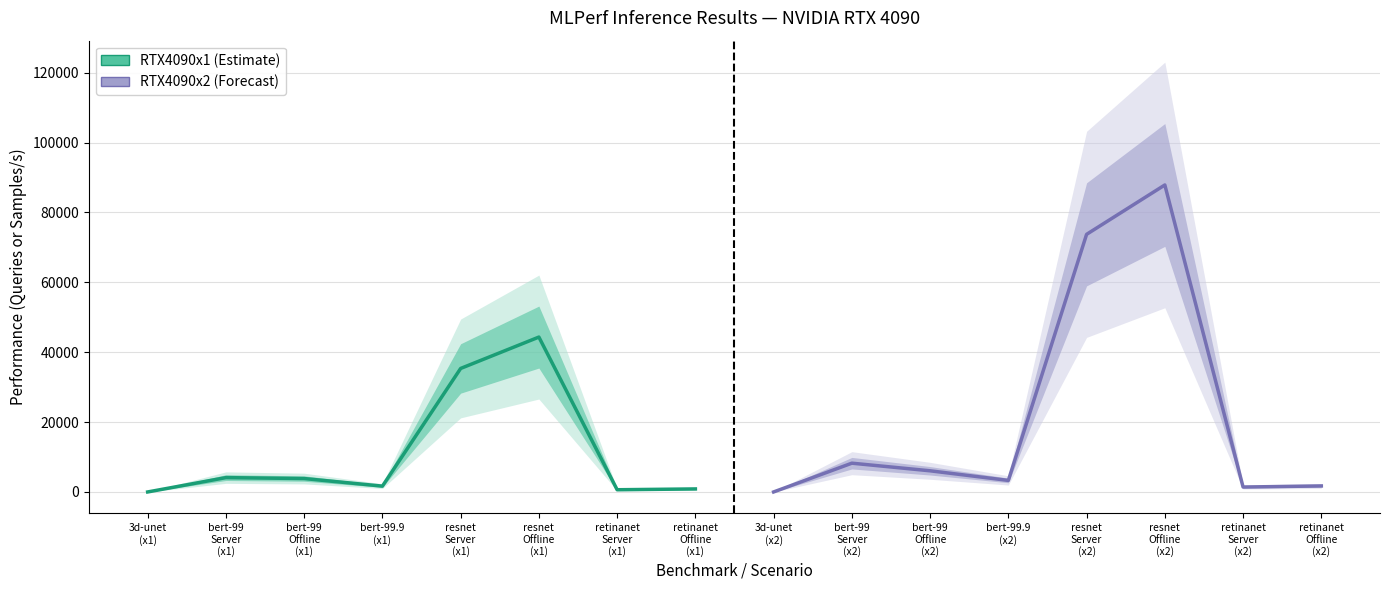

What is the difference between the second highest and second lowest values in the RTX4090x2 (Forecast) series?

72329.0